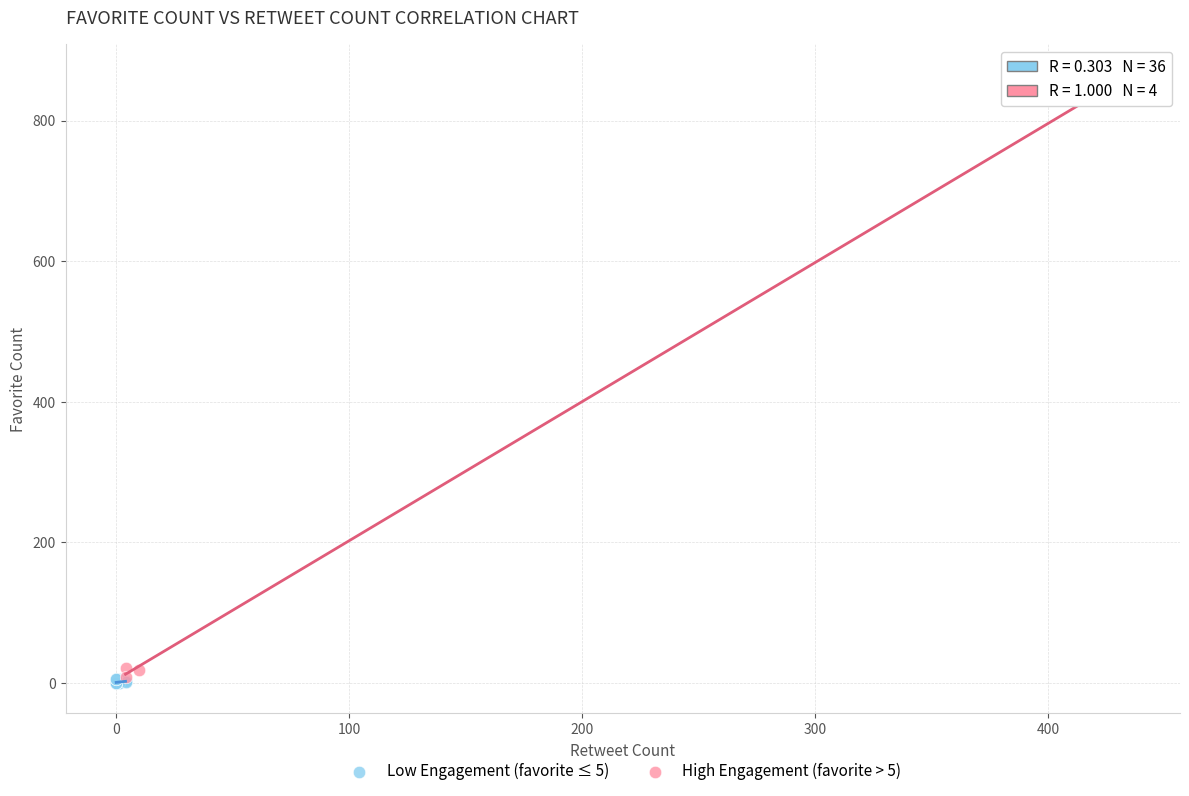

What are all the series names shown in the legend?

Low Engagement (favorite ≤ 5), High Engagement (favorite > 5)